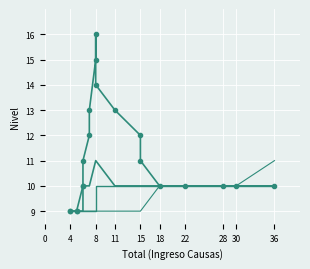

What is the label of the 20th point from the left?

36